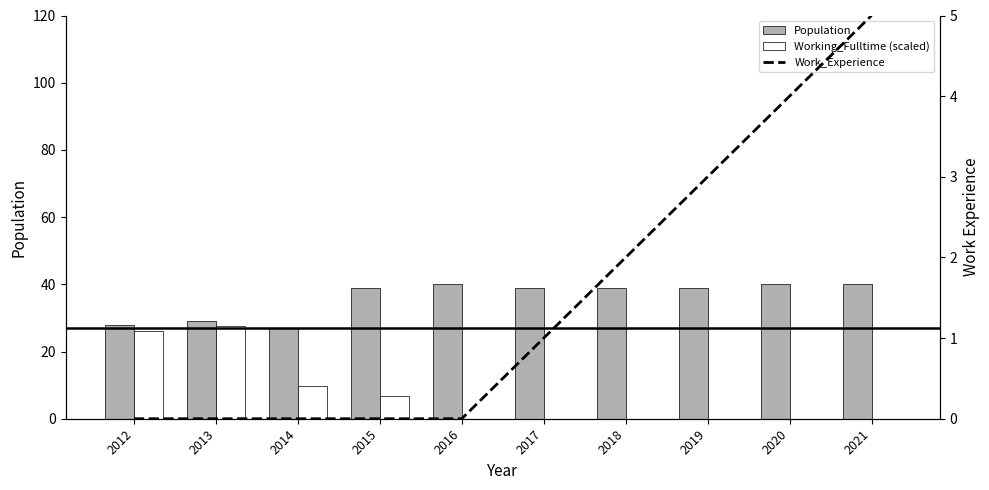

Which series has the largest total across all categories?

Population